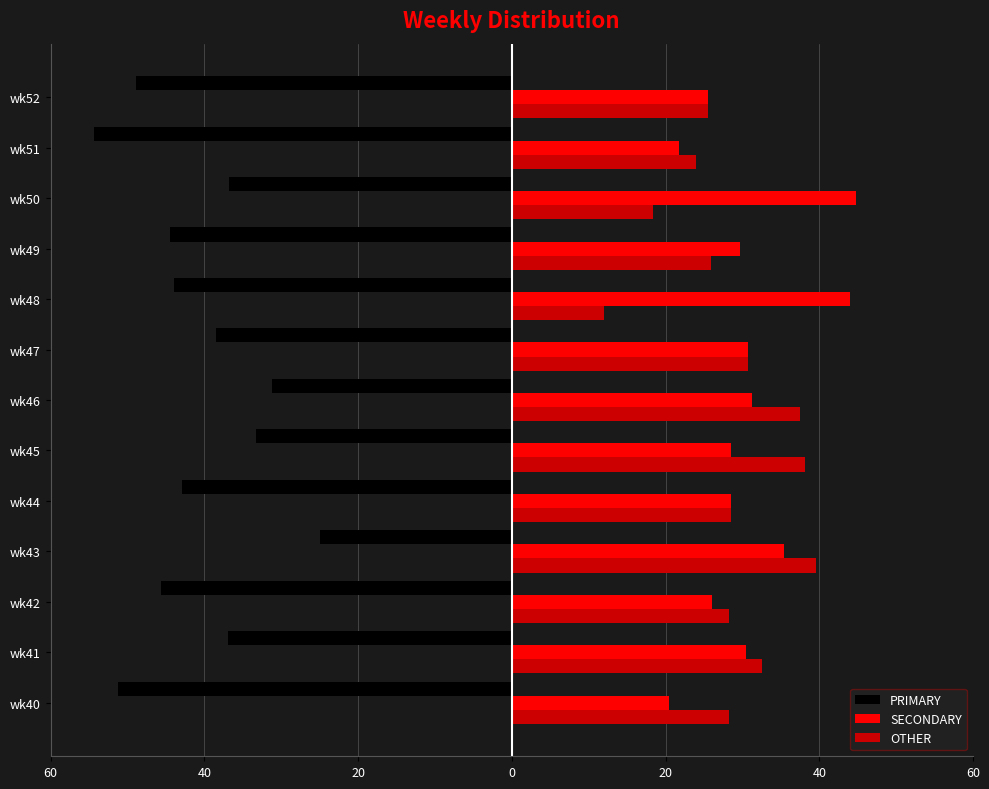

What are all the series names shown in the legend?

PRIMARY, SECONDARY, OTHER